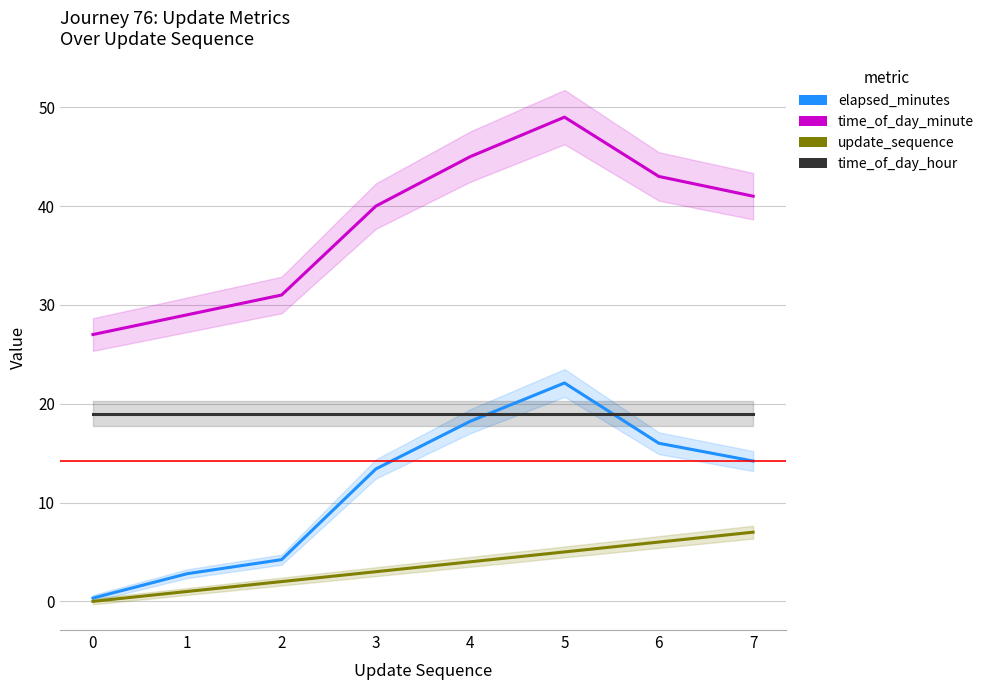

At 5, list the series in order from largest to smallest.

time_of_day_minute, elapsed_minutes, time_of_day_hour, update_sequence